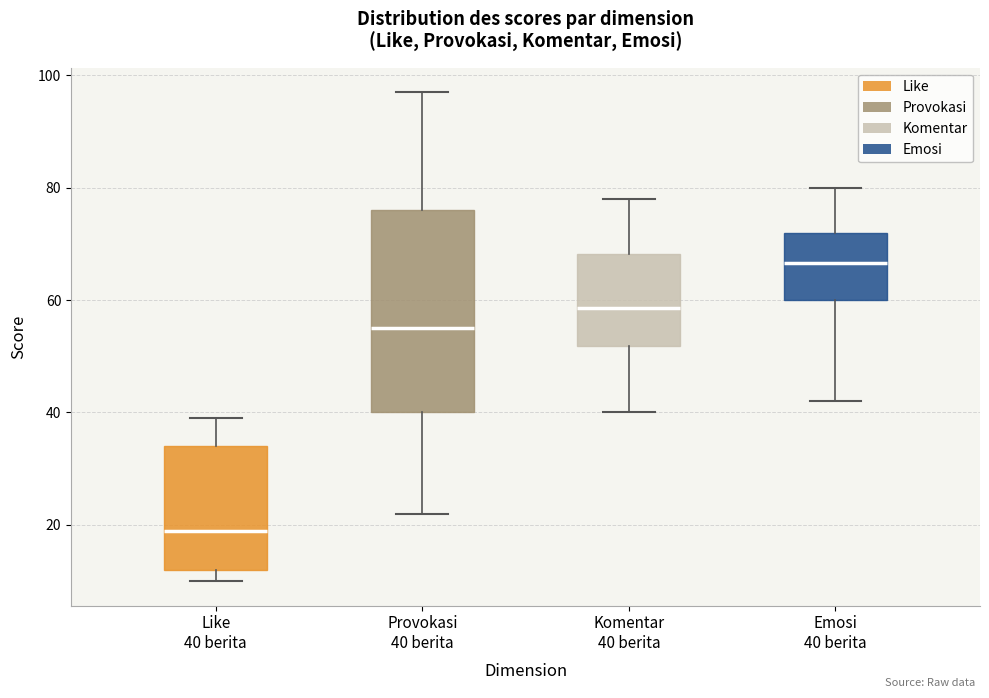

Reading left to right, transcribe this box plot: for each box, give where its median line is, the range the box spans, and where its two whiskers end, as read against the y-axis. The values are not printed on the chart, so give them approximately, as read against the axis.

Like 40 berita: median 20, box 12 to 34, whiskers 10 to 40
Provokasi 40 berita: median 56, box 40 to 76, whiskers 22 to 98
Komentar 40 berita: median 58, box 52 to 68, whiskers 40 to 78
Emosi 40 berita: median 66, box 60 to 72, whiskers 42 to 80